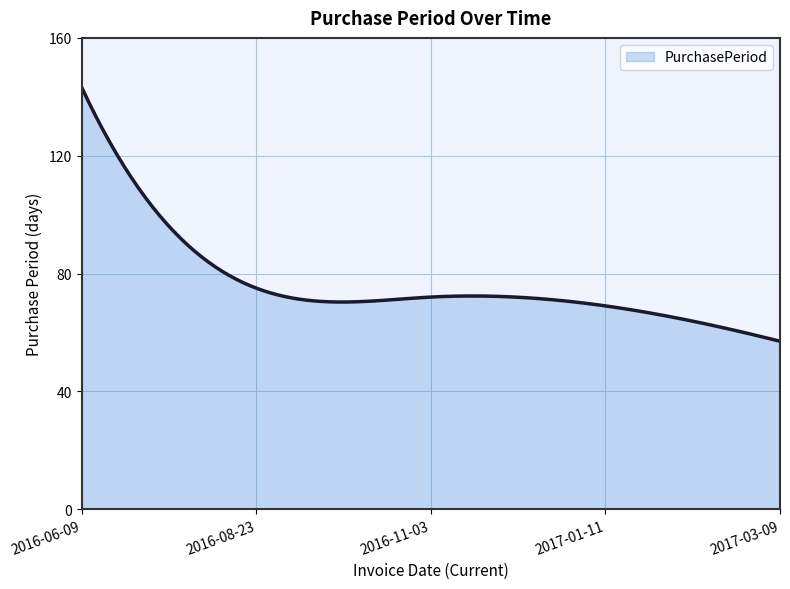

What is the greatest value displayed?

143.0